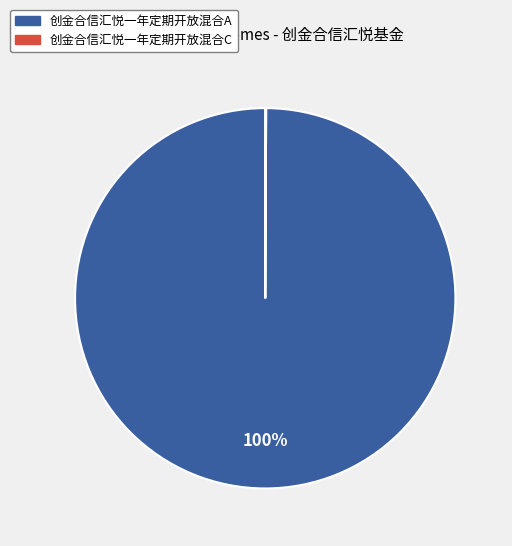

To the nearest percent, what percentage of the pie is 创金合信汇悦一年定期开放混合A?

100%